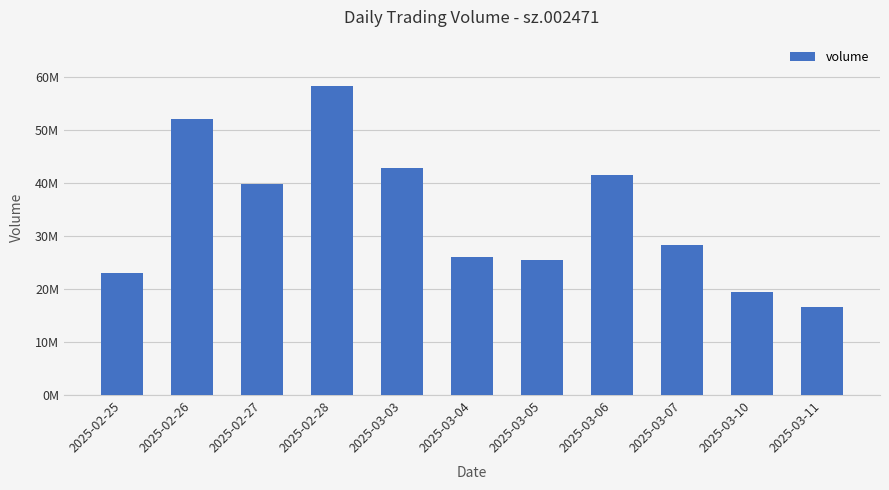

What is the change in value from 2025-03-03 to 2025-03-11?

-26162881